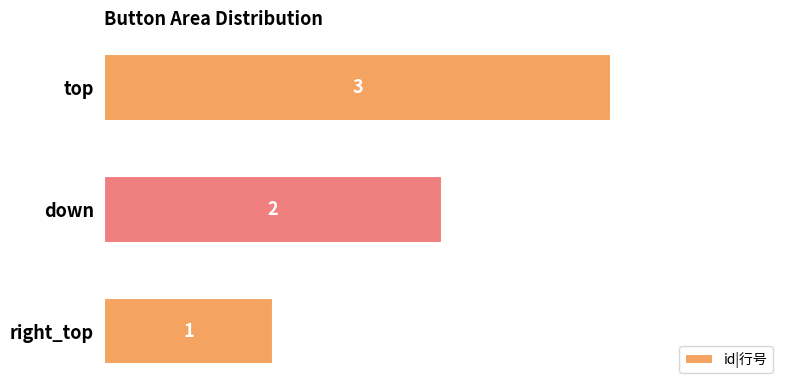

Count the number of categories in the chart.

3